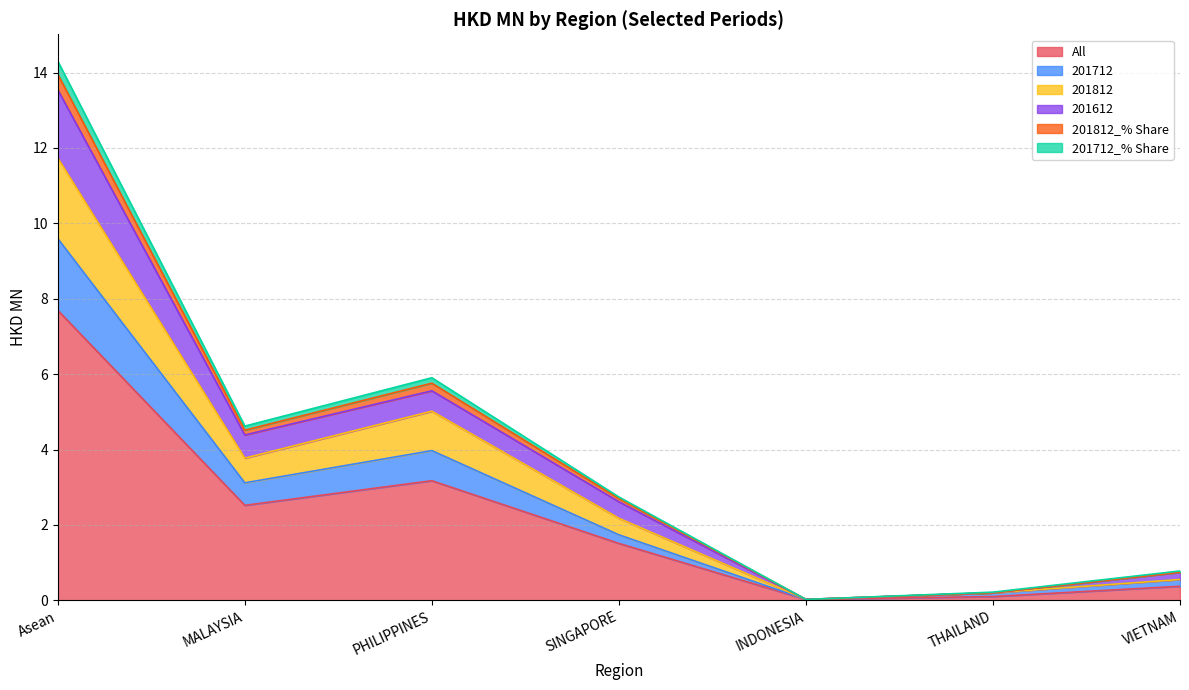

Is it true that All equals 2.3 at SINGAPORE?

False